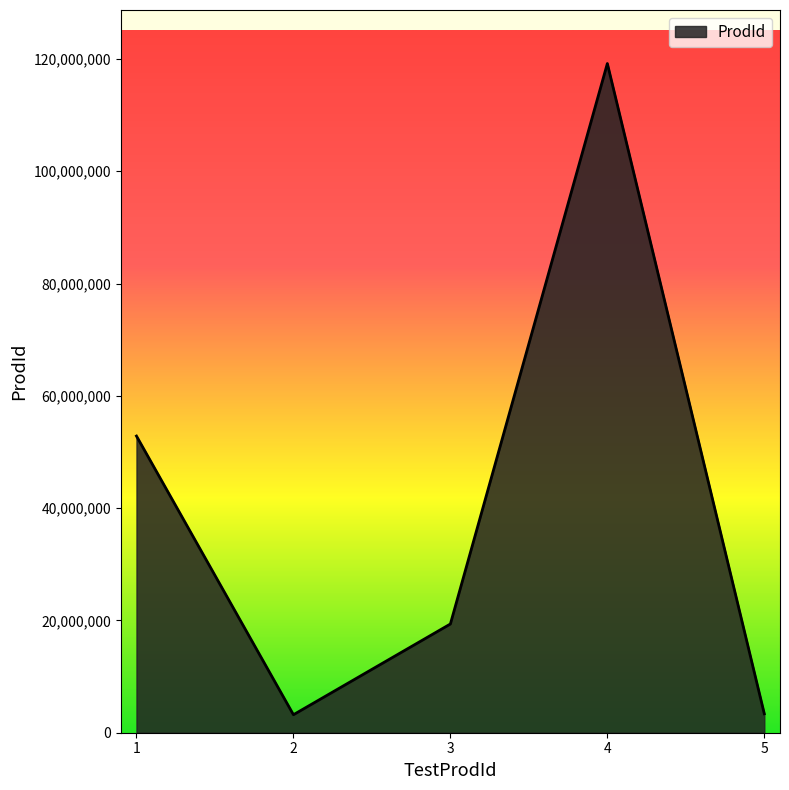

Does the chart have visible grid lines?

No